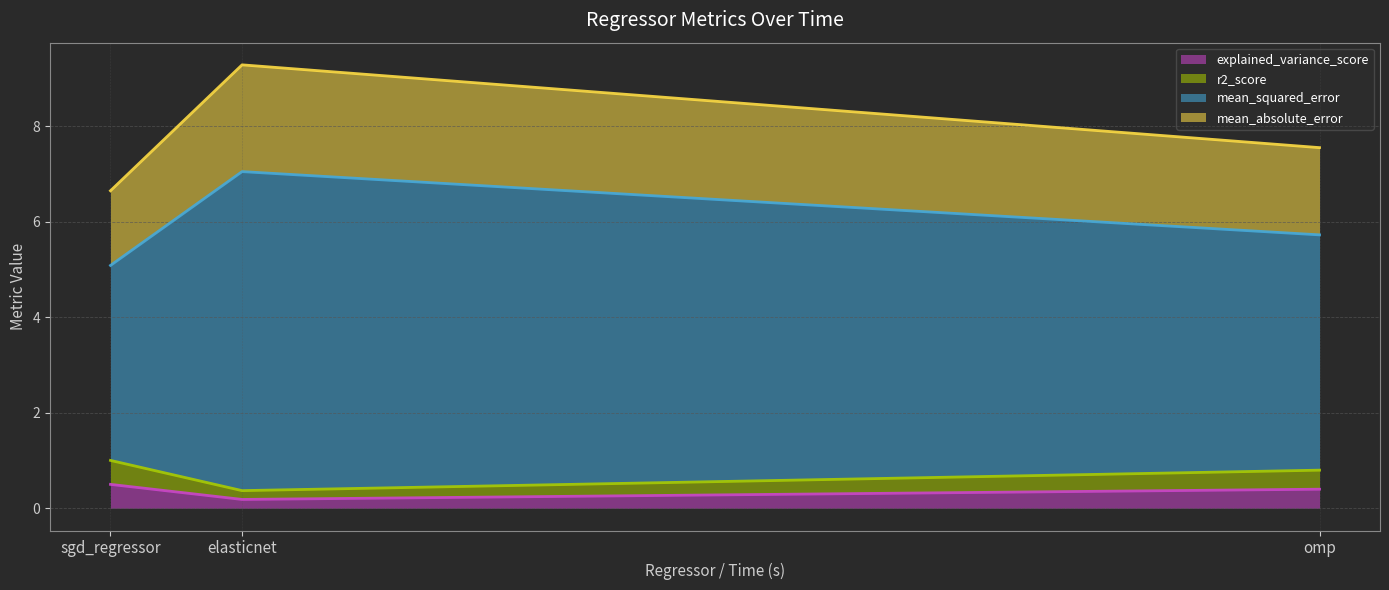

What is the label of the 1st point from the left?

sgd_regressor